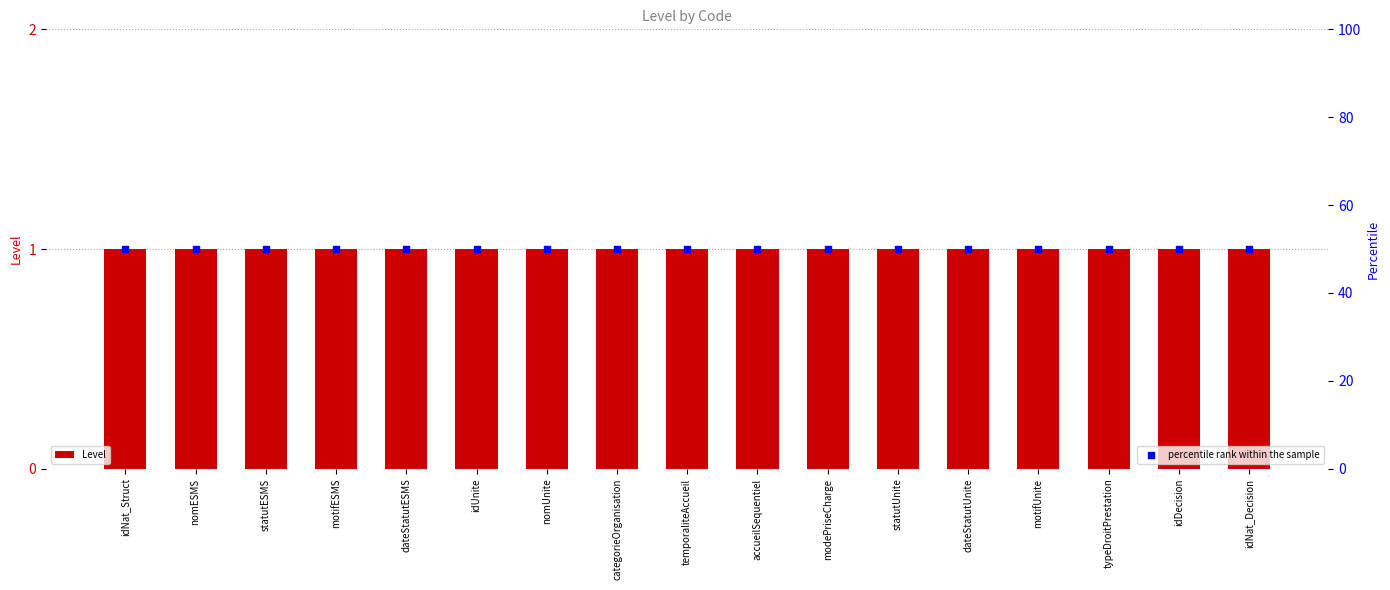

Which series contains the lowest Y value?

Level